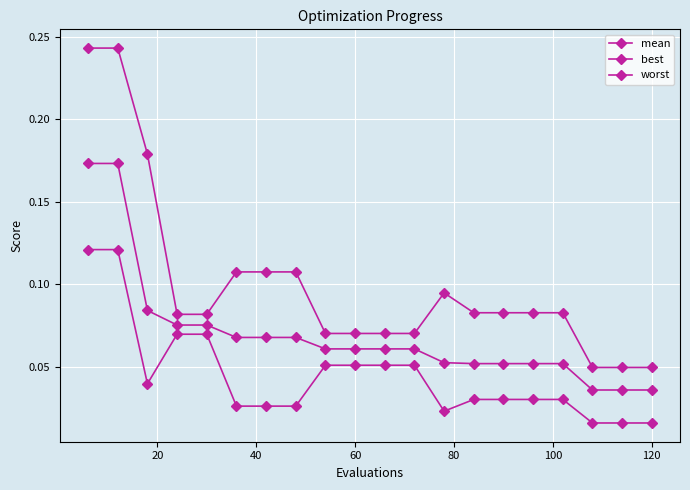

What is the maximum value shown in the chart?

0.2